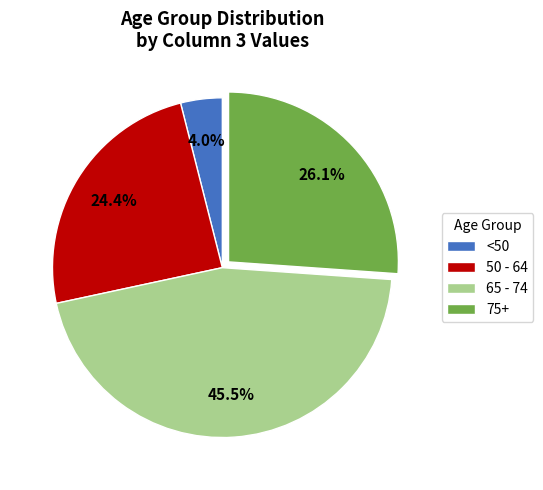

Which slice is the smallest?

<50